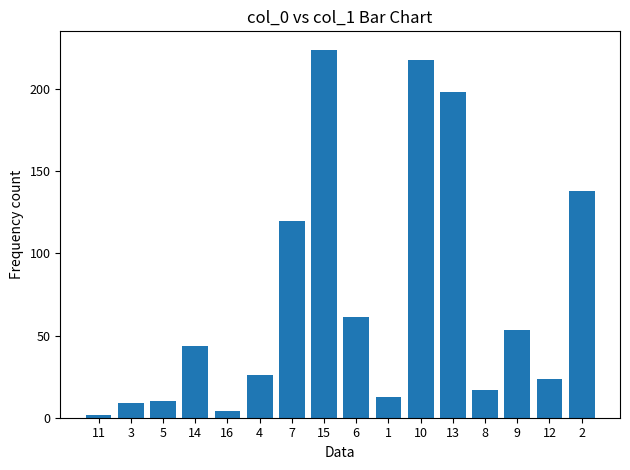

What is the sum of the values at 4 and 16?

30.6